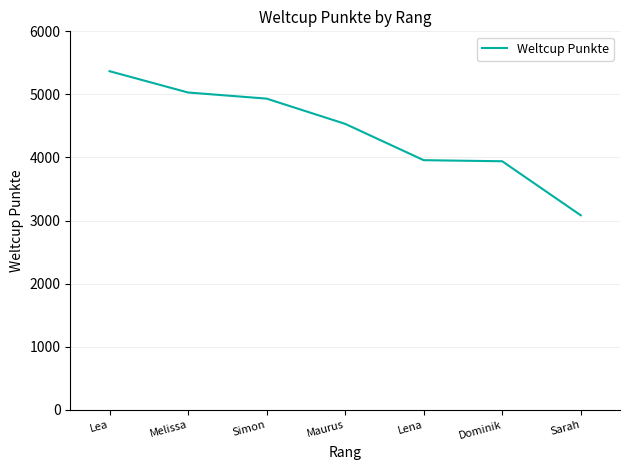

What is the difference between the values at Simon and Dominik?

993